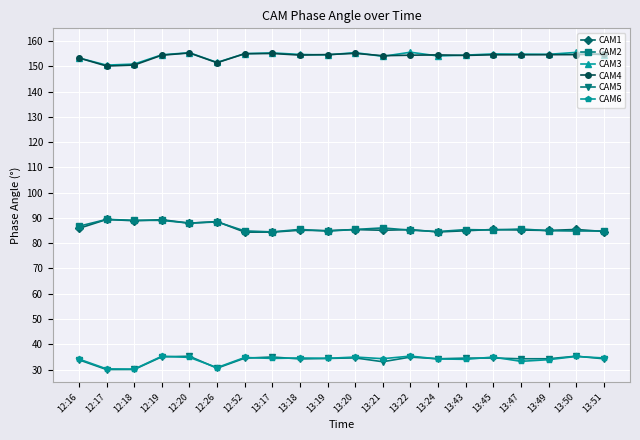

True or false: CAM3 and CAM5 cross at least once.

False